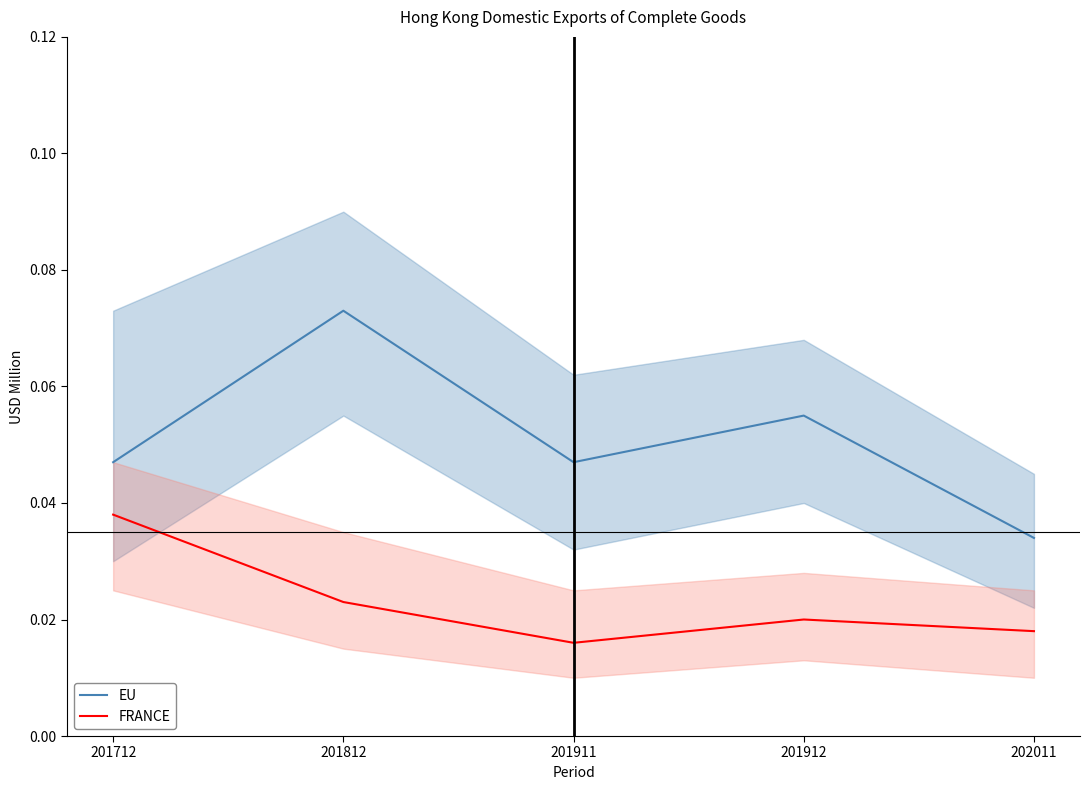

Which category has the lowest value across all series?

201911